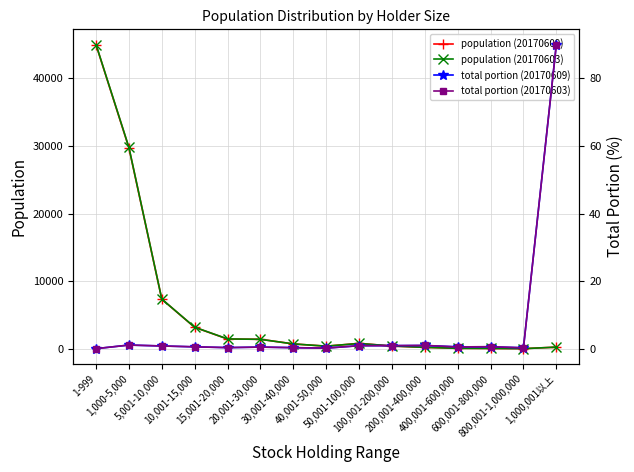

List the series in order of their peak value, lowest first.

total portion (20170603), total portion (20170609), population (20170609), population (20170603)